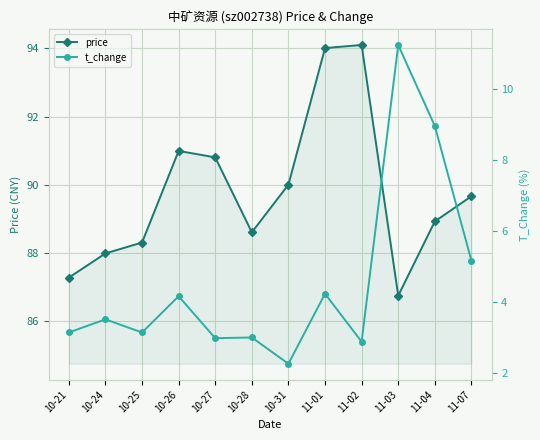

What is the minimum value for t_change?

2.3